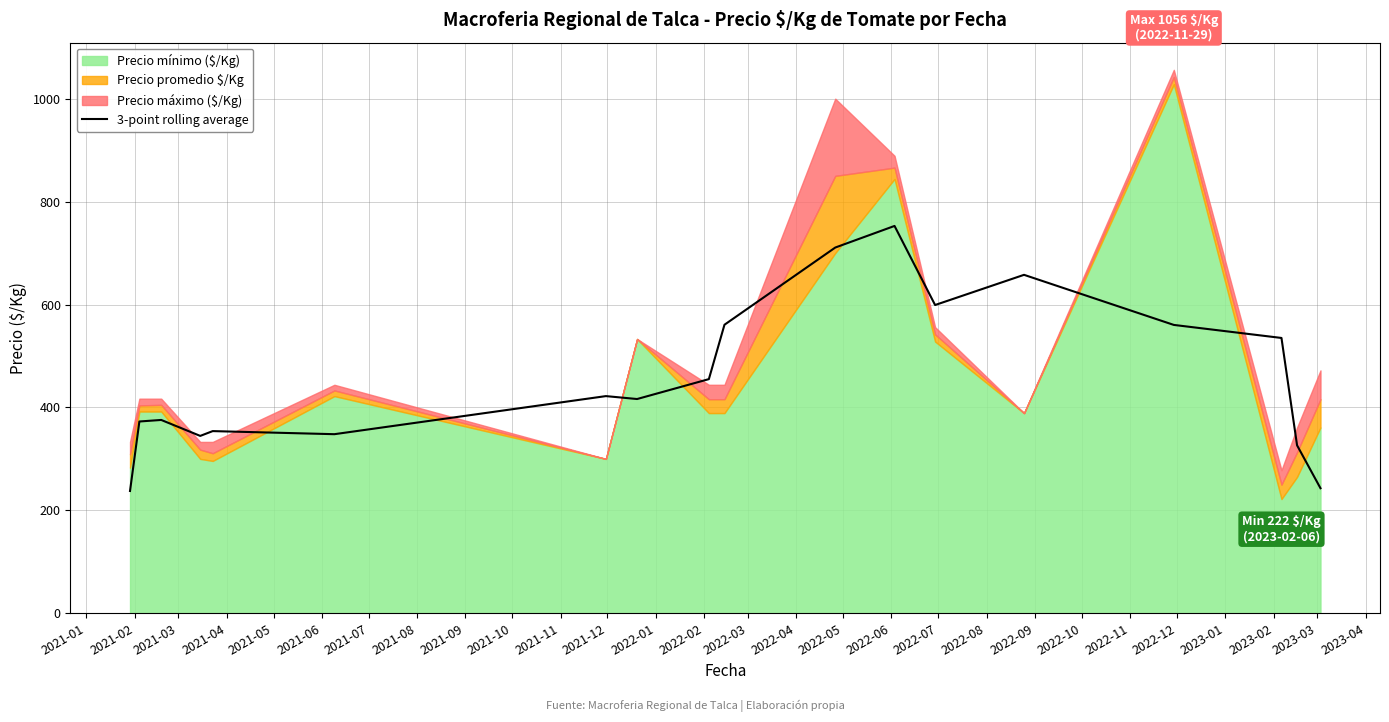

What is the highest value of the 3-point rolling average series?

752.7